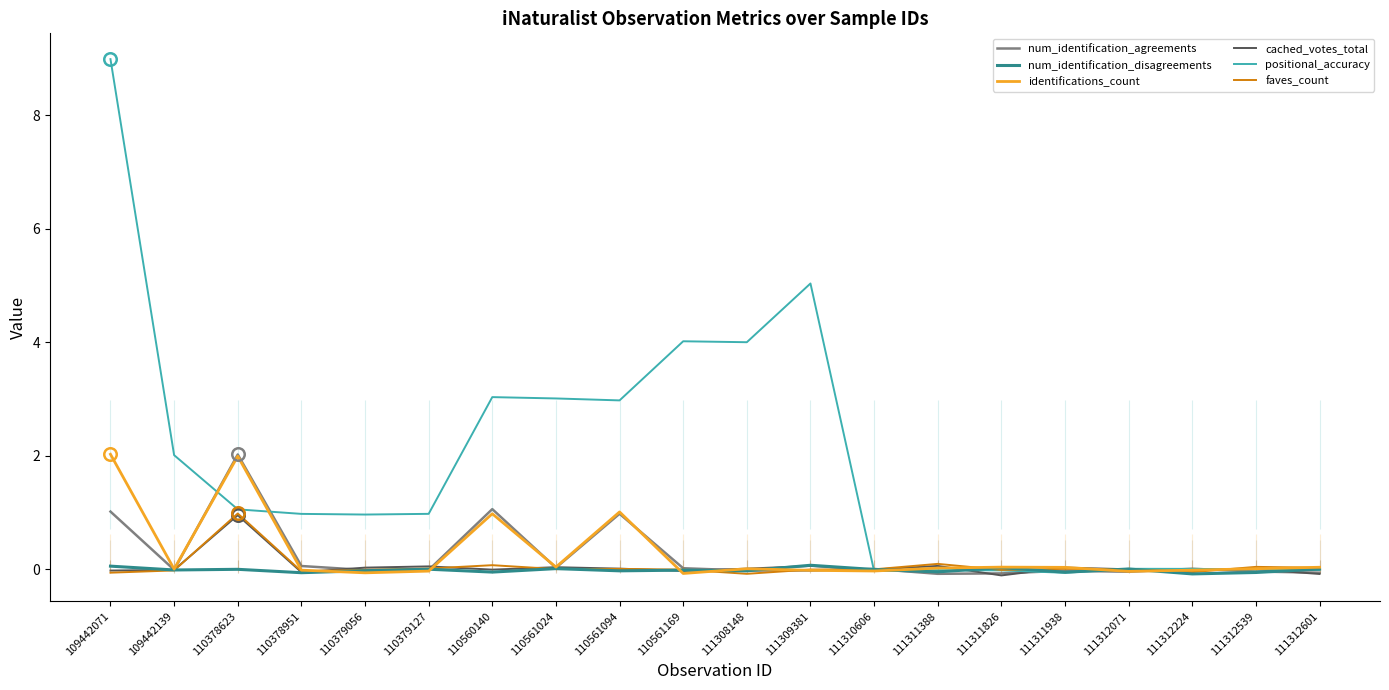

Reading left to right, extract all data points from this chart.

num_identification_agreements: 109442071=1.0	109442139=-0.0	110378623=2.0	110378951=0.1	110379056=-0.0	110379127=-0.0	110560140=1.1	110561024=0.0	110561094=1.0	110561169=0.0	111308148=-0.0	111309381=-0.0	111310606=0.0	111311388=-0.1	111311826=-0.1	111311938=-0.0	111312071=-0.0	111312224=0.0	111312539=-0.0	111312601=-0.1
num_identification_disagreements: 109442071=0.1	109442139=-0.0	110378623=0.0	110378951=-0.1	110379056=-0.0	110379127=0.0	110560140=-0.0	110561024=0.0	110561094=-0.0	110561169=-0.0	111308148=-0.0	111309381=0.1	111310606=-0.0	111311388=-0.0	111311826=0.0	111311938=-0.0	111312071=0.0	111312224=-0.1	111312539=-0.1	111312601=0.0
identifications_count: 109442071=2.0	109442139=0.0	110378623=2.0	110378951=-0.0	110379056=-0.1	110379127=-0.0	110560140=1.0	110561024=0.0	110561094=1.0	110561169=-0.1	111308148=0.0	111309381=-0.0	111310606=-0.0	111311388=0.0	111311826=0.0	111311938=0.0	111312071=-0.0	111312224=-0.0	111312539=0.0	111312601=0.0
cached_votes_total: 109442071=-0.0	109442139=-0.0	110378623=1.0	110378951=-0.0	110379056=0.0	110379127=0.1	110560140=-0.0	110561024=0.0	110561094=0.0	110561169=-0.0	111308148=0.0	111309381=0.1	111310606=-0.0	111311388=0.1	111311826=-0.1	111311938=0.0	111312071=0.0	111312224=-0.0	111312539=0.0	111312601=-0.1
positional_accuracy: 109442071=9.0	109442139=2.0	110378623=1.1	110378951=1.0	110379056=1.0	110379127=1.0	110560140=3.0	110561024=3.0	110561094=3.0	110561169=4.0	111308148=4.0	111309381=5.0	111310606=-0.0	111311388=-0.0	111311826=-0.0	111311938=-0.1	111312071=0.0	111312224=0.0	111312539=0.0	111312601=-0.0
faves_count: 109442071=-0.1	109442139=-0.0	110378623=1.0	110378951=-0.0	110379056=-0.0	110379127=0.0	110560140=0.1	110561024=0.0	110561094=0.0	110561169=-0.0	111308148=-0.1	111309381=-0.0	111310606=0.0	111311388=0.1	111311826=-0.0	111311938=0.0	111312071=-0.0	111312224=-0.0	111312539=0.0	111312601=0.0